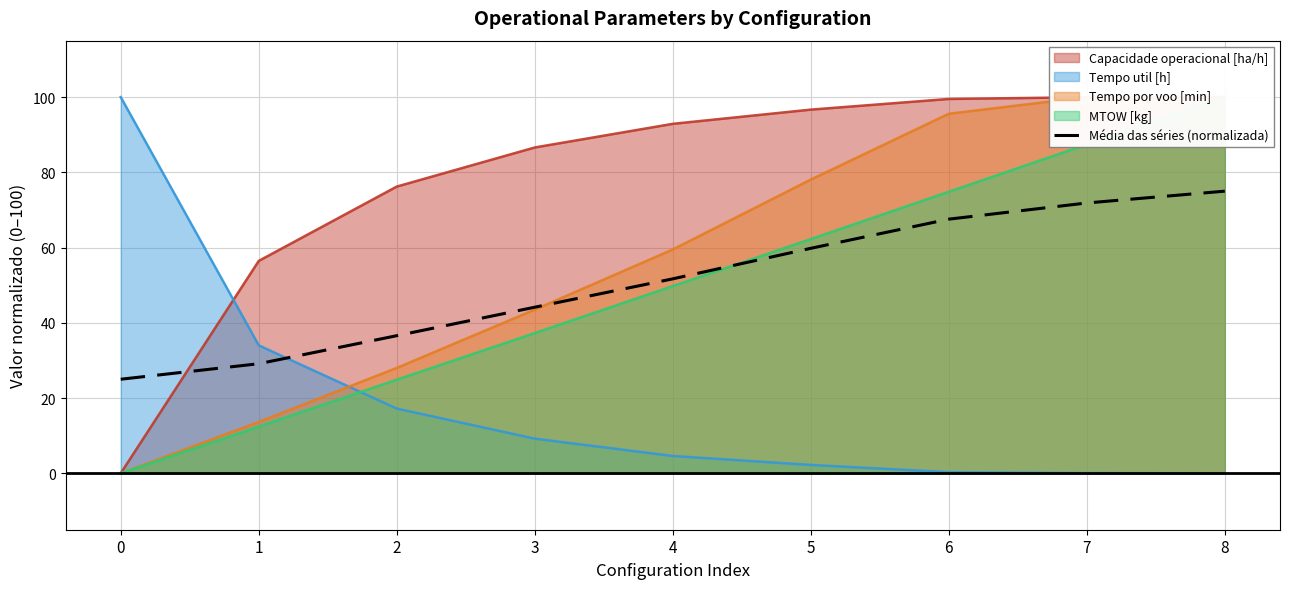

Reading right to left, what are all the values shown in this chart?

8=75.0	7=71.9	6=67.6	5=59.8	4=51.7	3=44.1	2=36.6	1=29.1	0=25.0